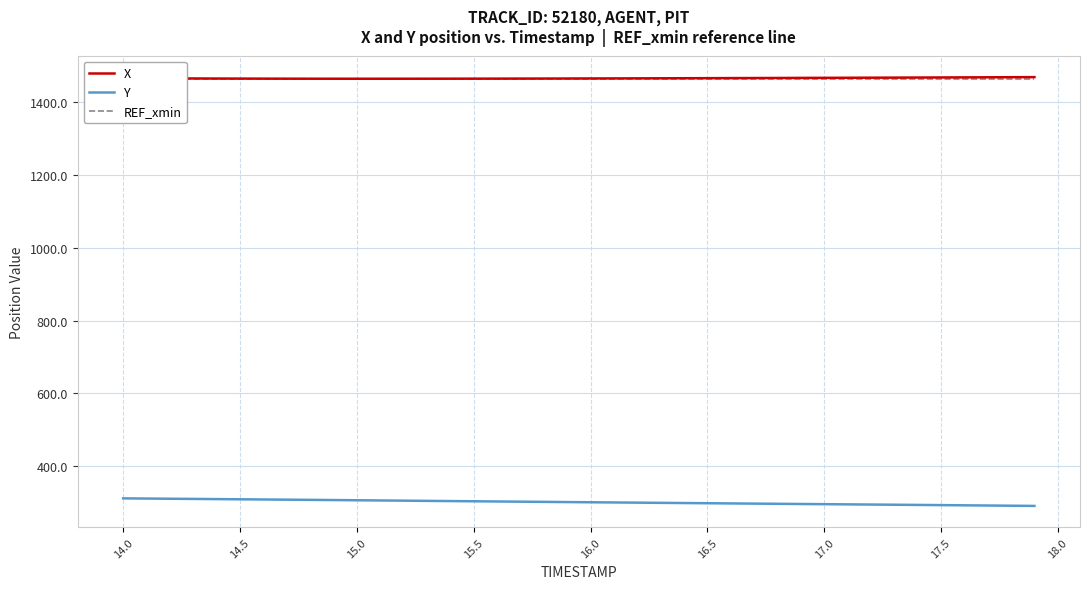

True or false: X and Y intersect in this chart.

False